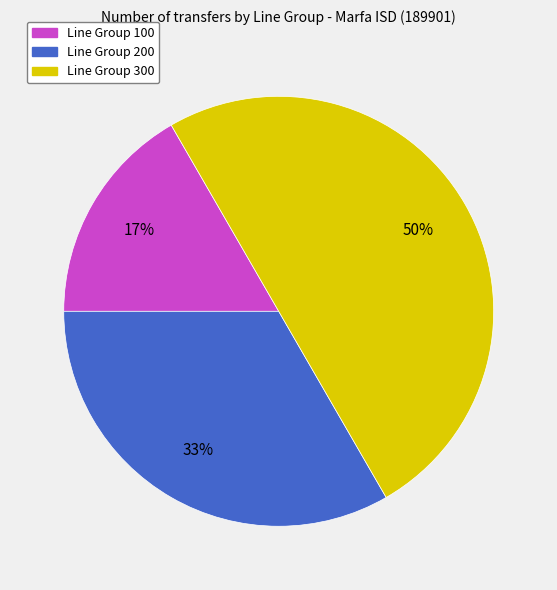

The Line Group 100 slice represents 17% of the pie. True or false?

True